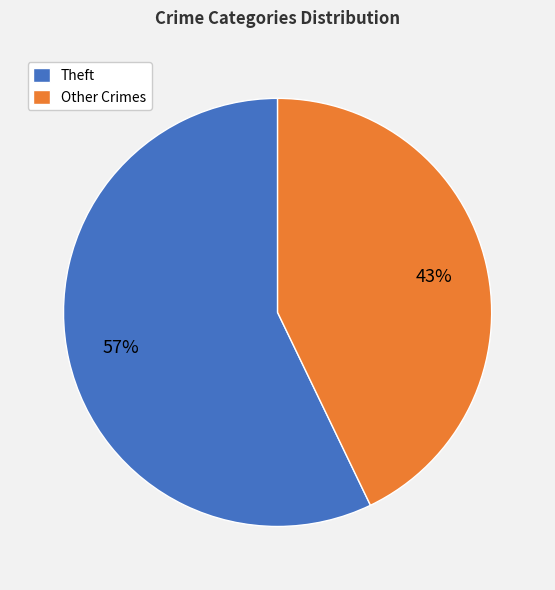

Between Theft and Other Crimes, which is larger?

Theft